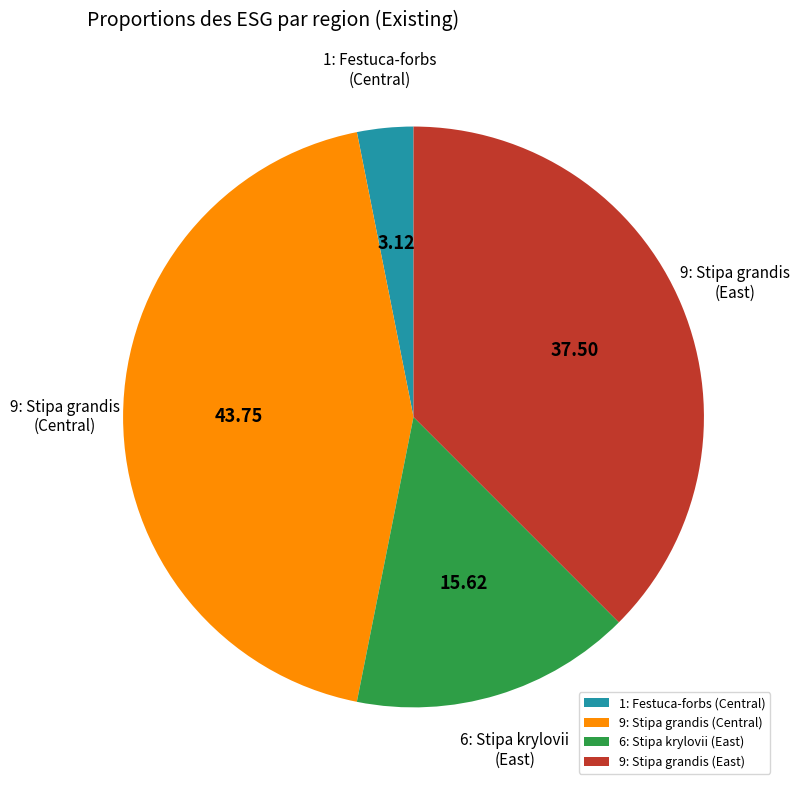

Is there any slice that represents more than half of the pie?

No